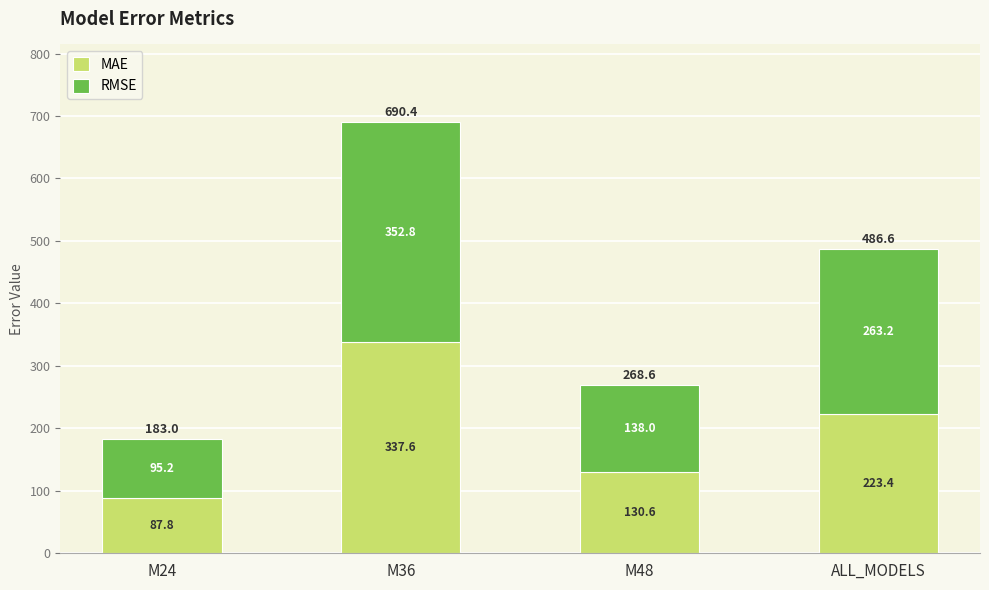

How many data points in MAE are above 223?

2